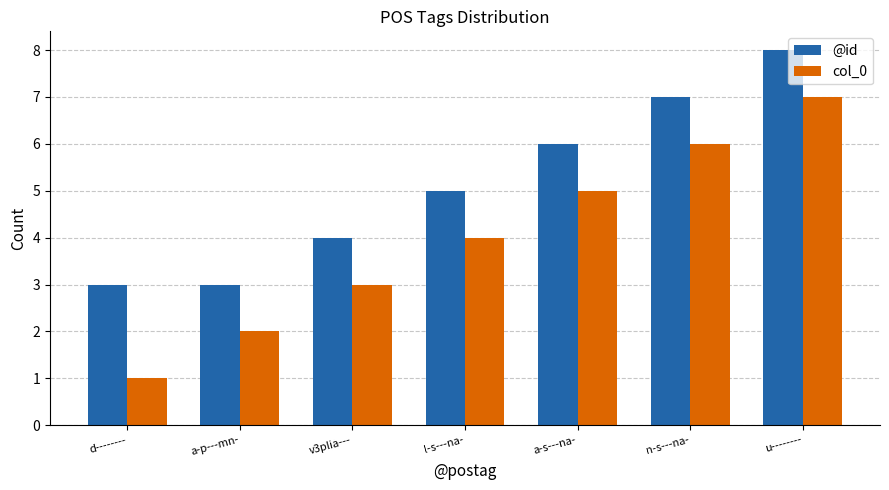

What is the difference between the second highest and minimum values in the @id series?

4